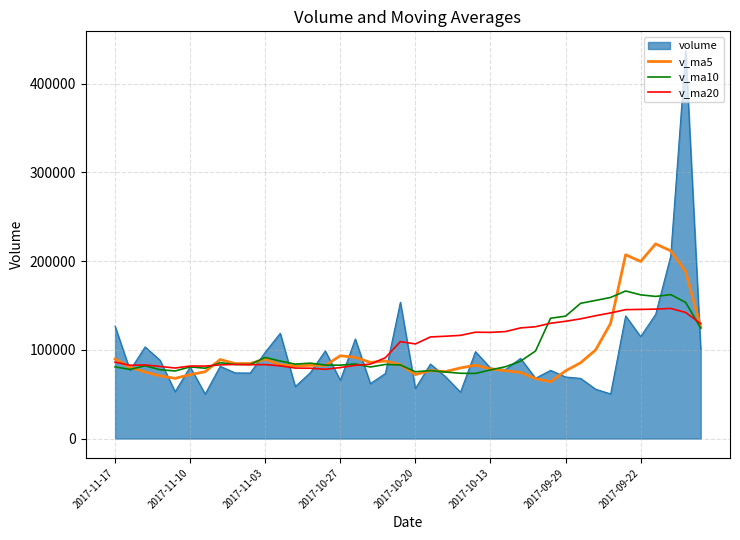

Rank the series by their maximum value, from highest to lowest.

volume, v_ma5, v_ma10, v_ma20